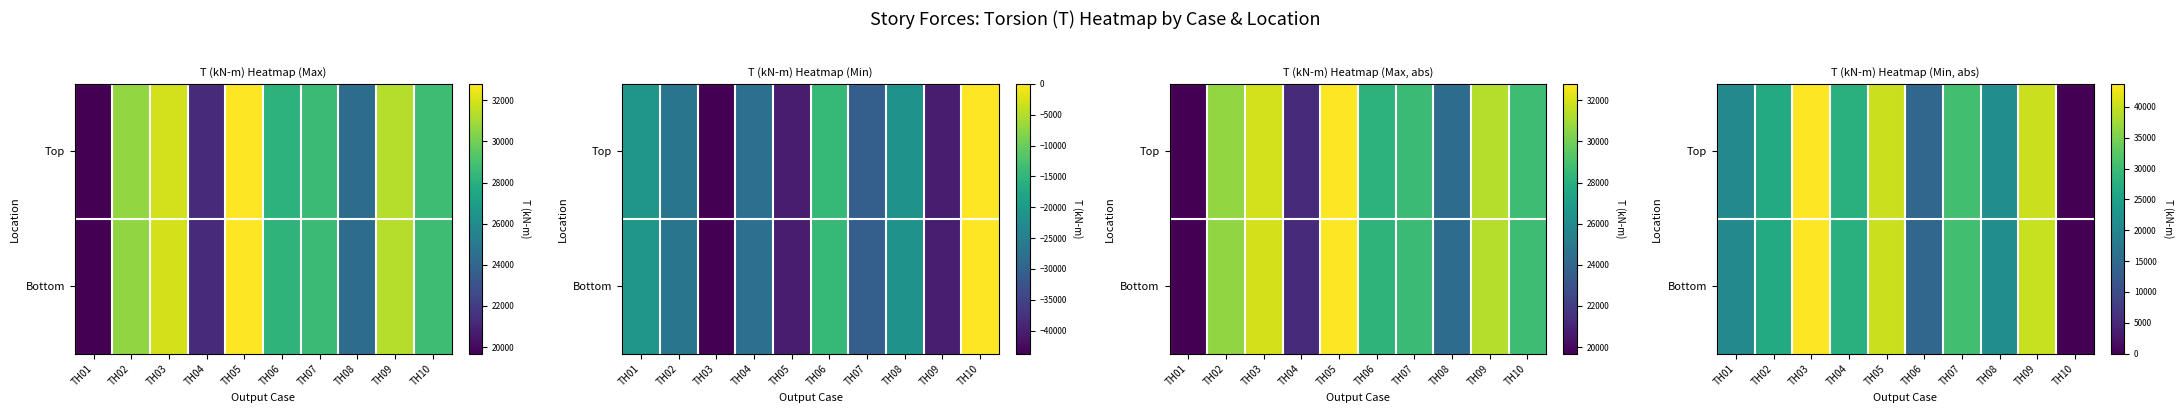

How many values in the Top series are below 27831?

5